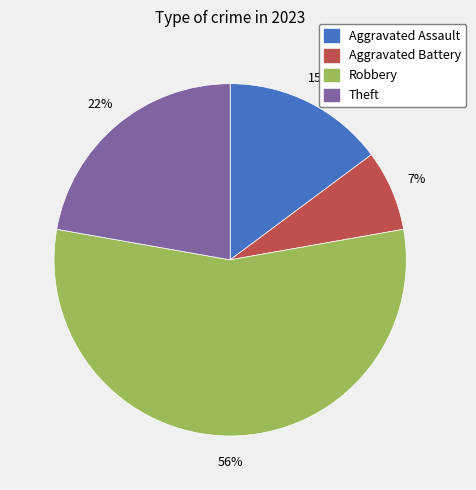

Count the number of slices in the pie.

4